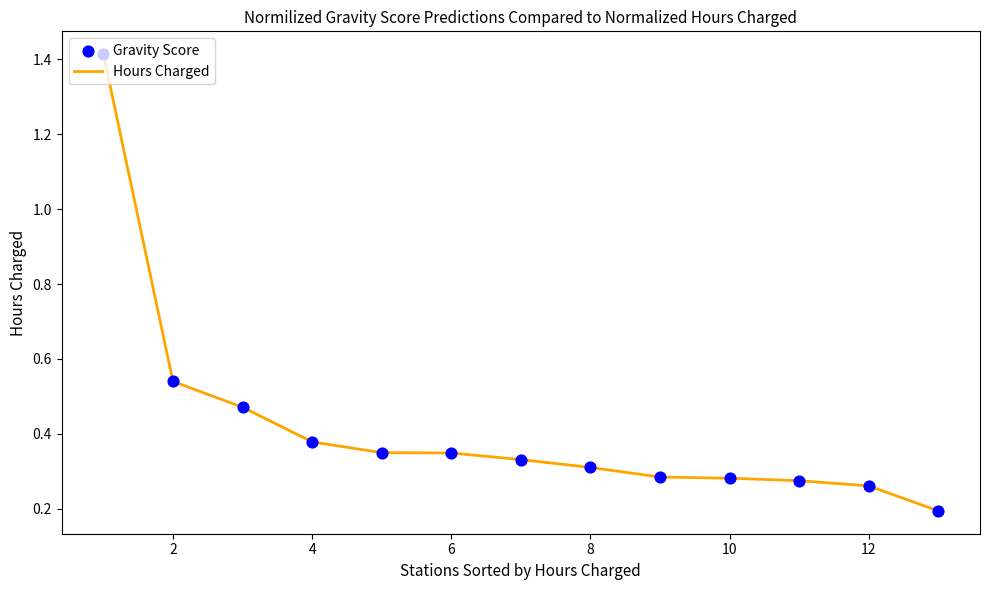

What is the difference between the maximum and minimum values?

1.2